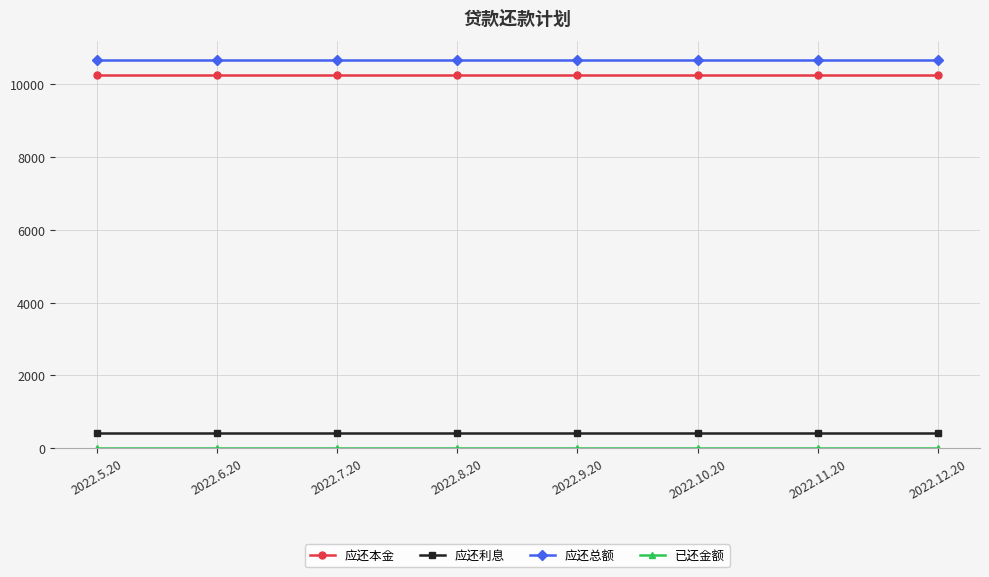

Is the value of 应还总额 at 2022.8.20 greater than the value of 应还利息 at 2022.10.20?

Yes